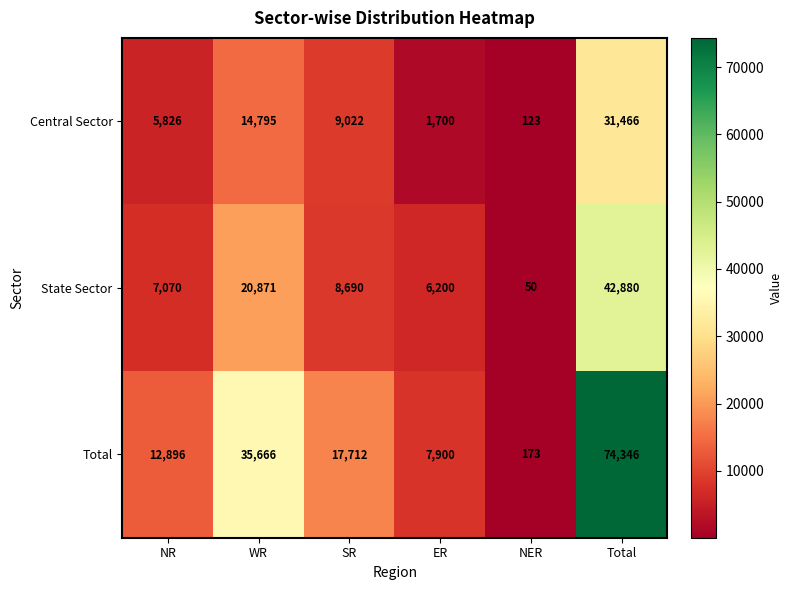

At which category is the sum across all series the highest?

Total